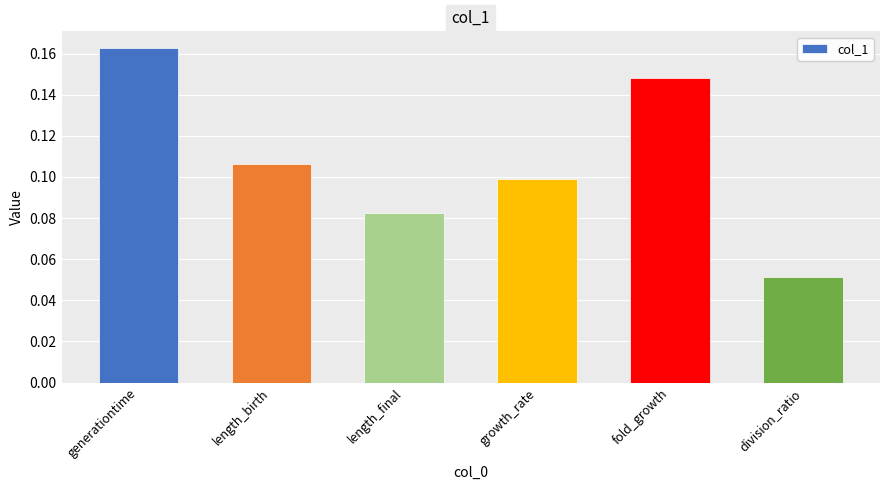

What is the label of the 1st bar from the left?

generationtime